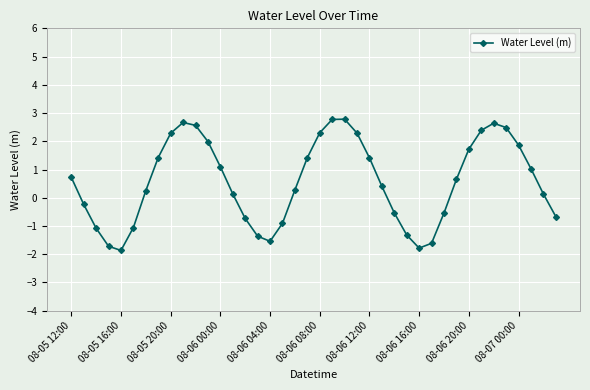

What is the average value?

0.6